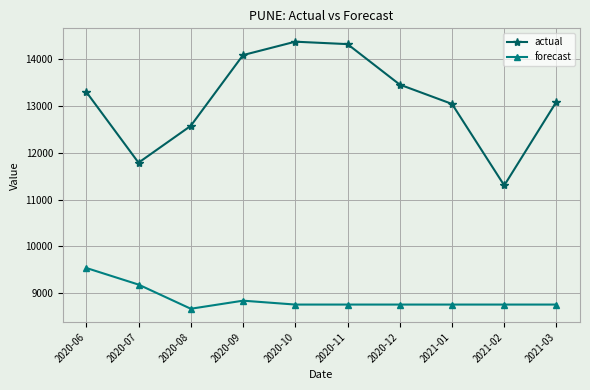

What are all the series names shown in the legend?

actual, forecast